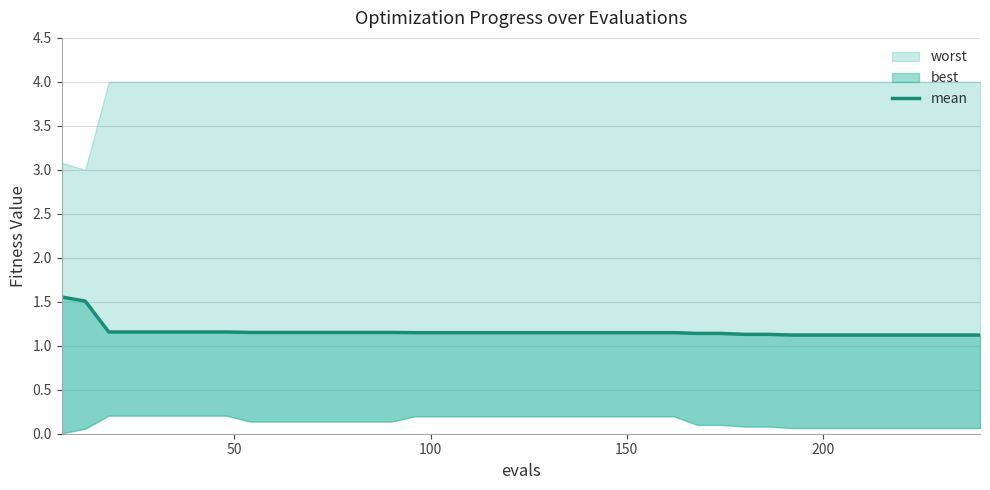

Is it true that the value at 17 is 0.3?

False